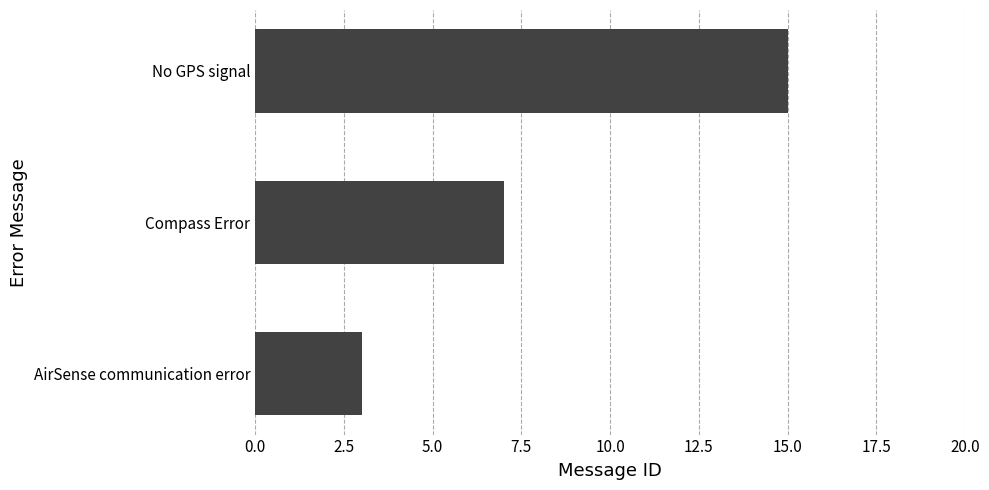

What is the difference between the maximum and minimum values?

12